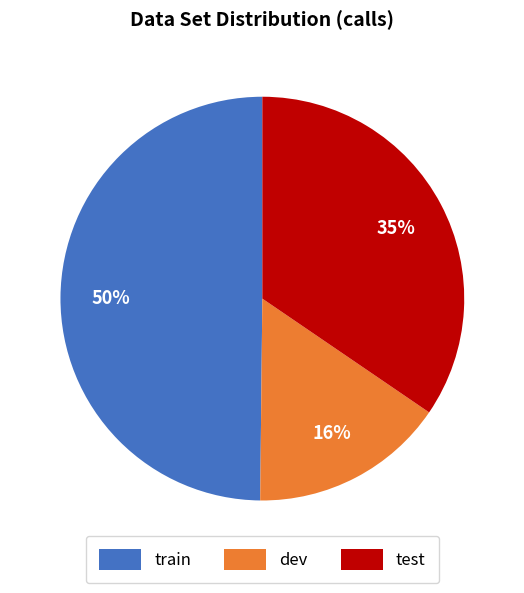

Is the sum of train and dev greater than half?

Yes